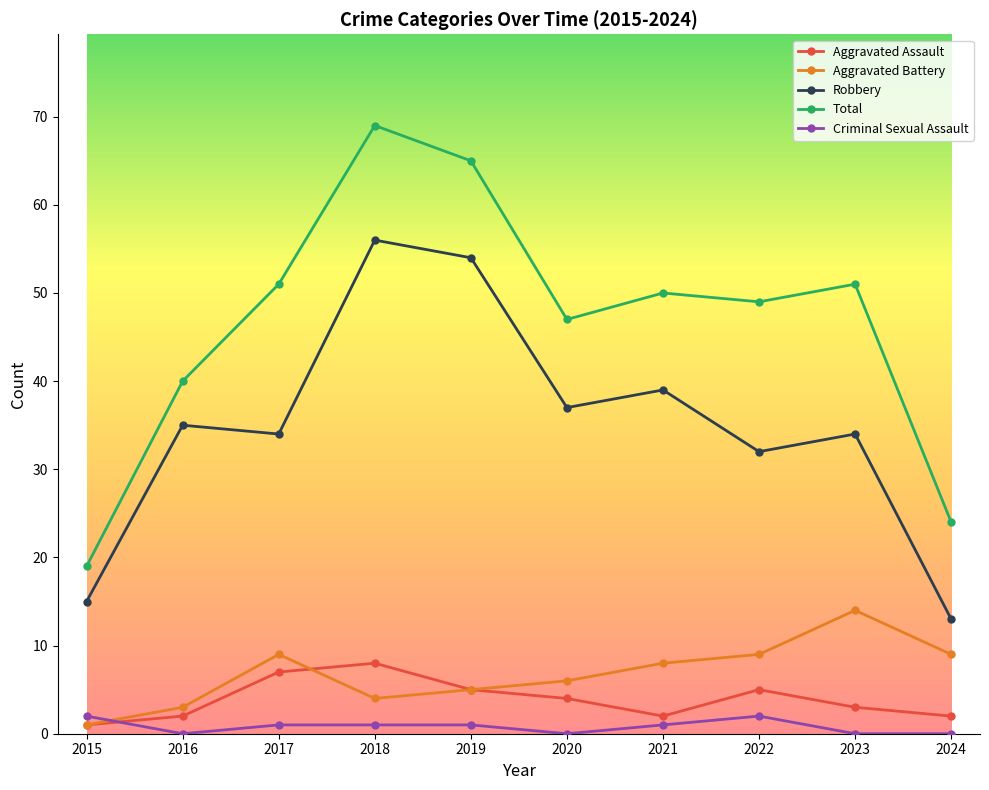

What is the value of the Aggravated Assault point at the 3rd from the left?

7